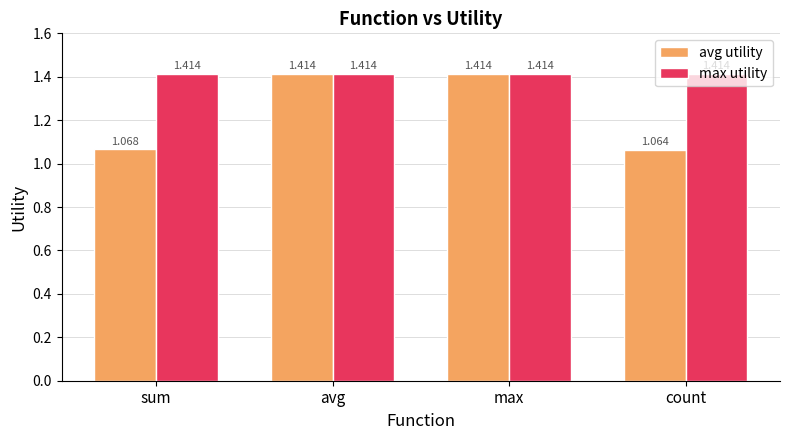

At which category does the chart reach its minimum across all series?

count